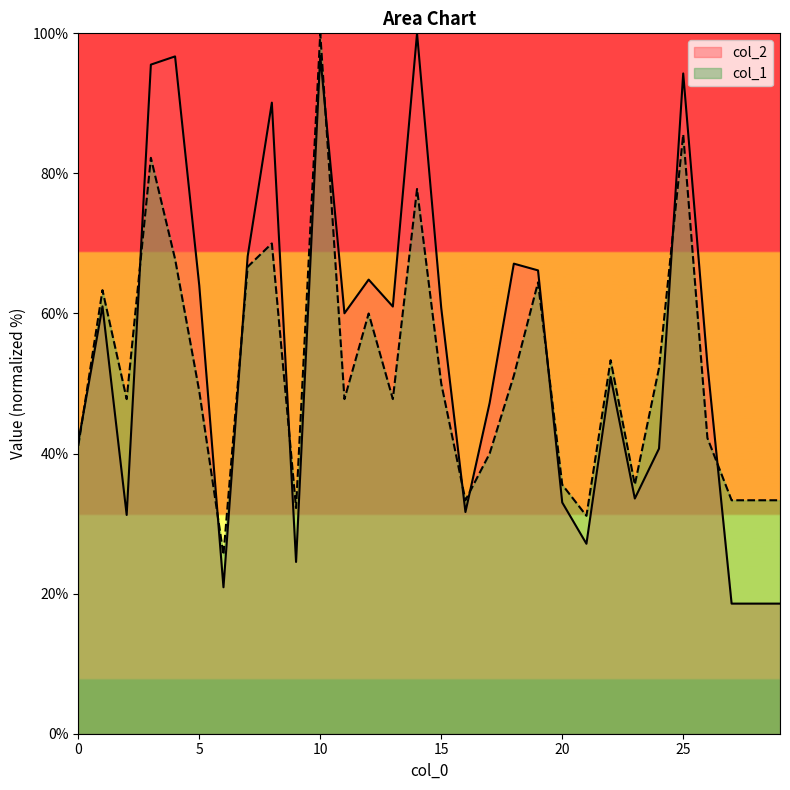

Is it true that col_2 equals 112.8 at 5?

False